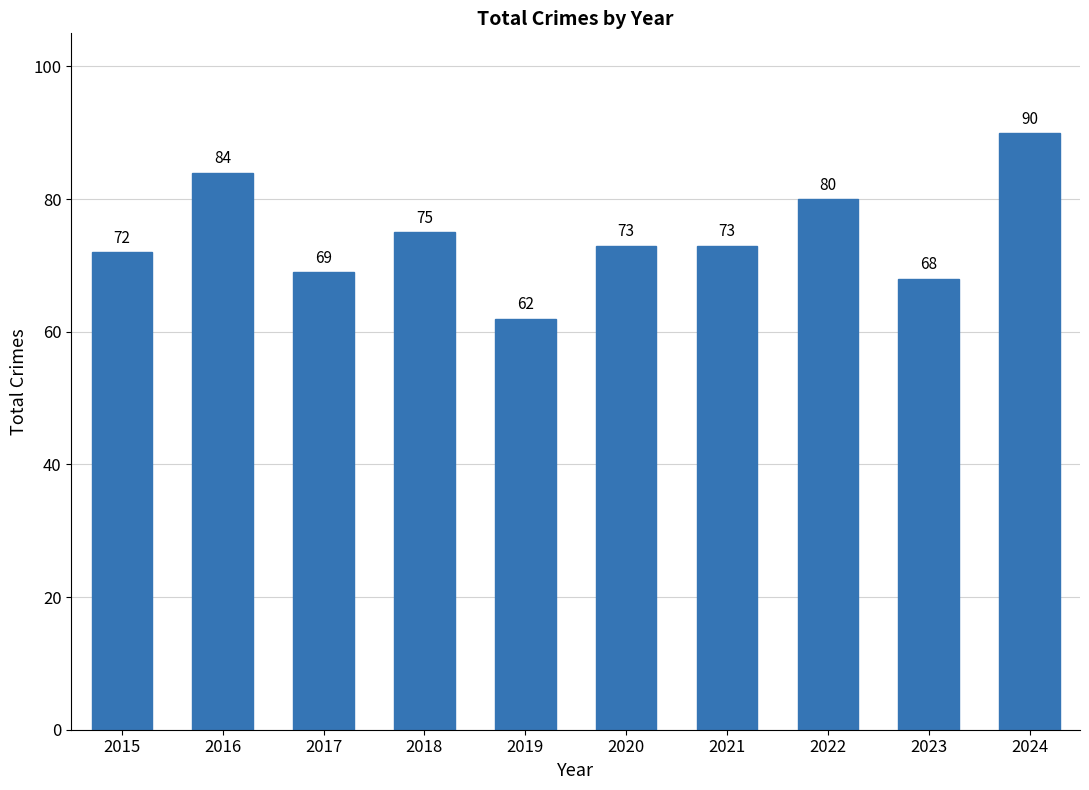

Which label corresponds to the smallest value in the chart?

2019